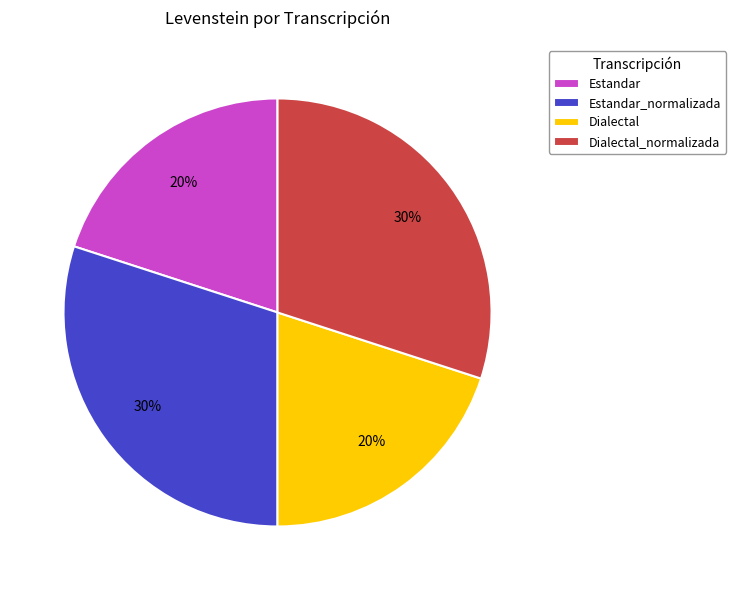

Do Dialectal_normalizada and Estandar_normalizada together represent more than half of the pie?

Yes